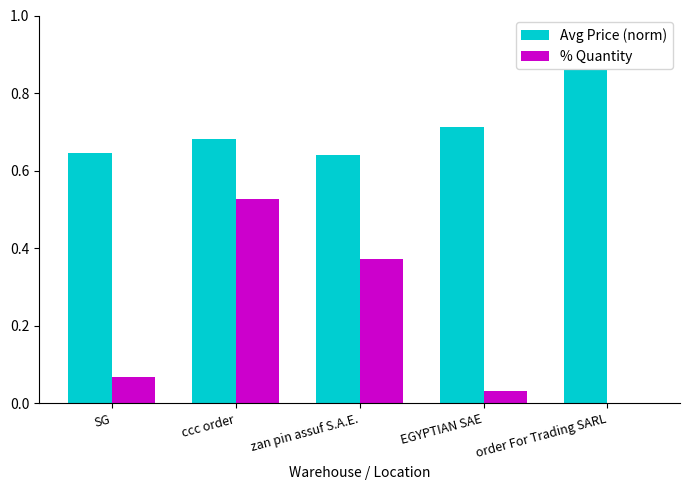

What is the sum of all % Quantity values?

1.0